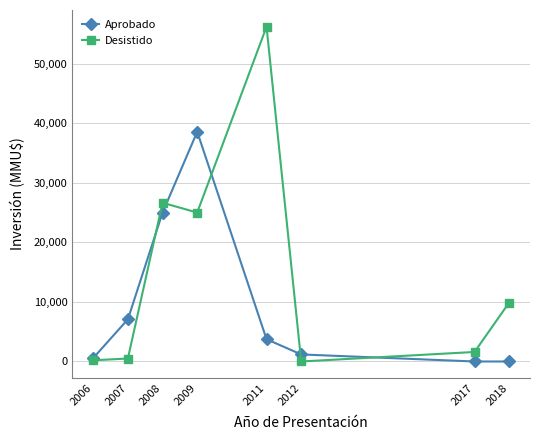

At which label does Aprobado reach its peak?

2009